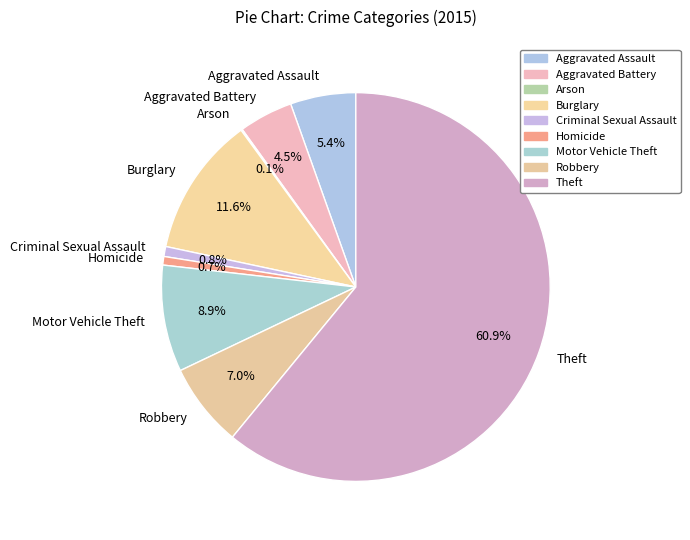

What is the ratio of the value at Robbery to the value at Motor Vehicle Theft?

0.8